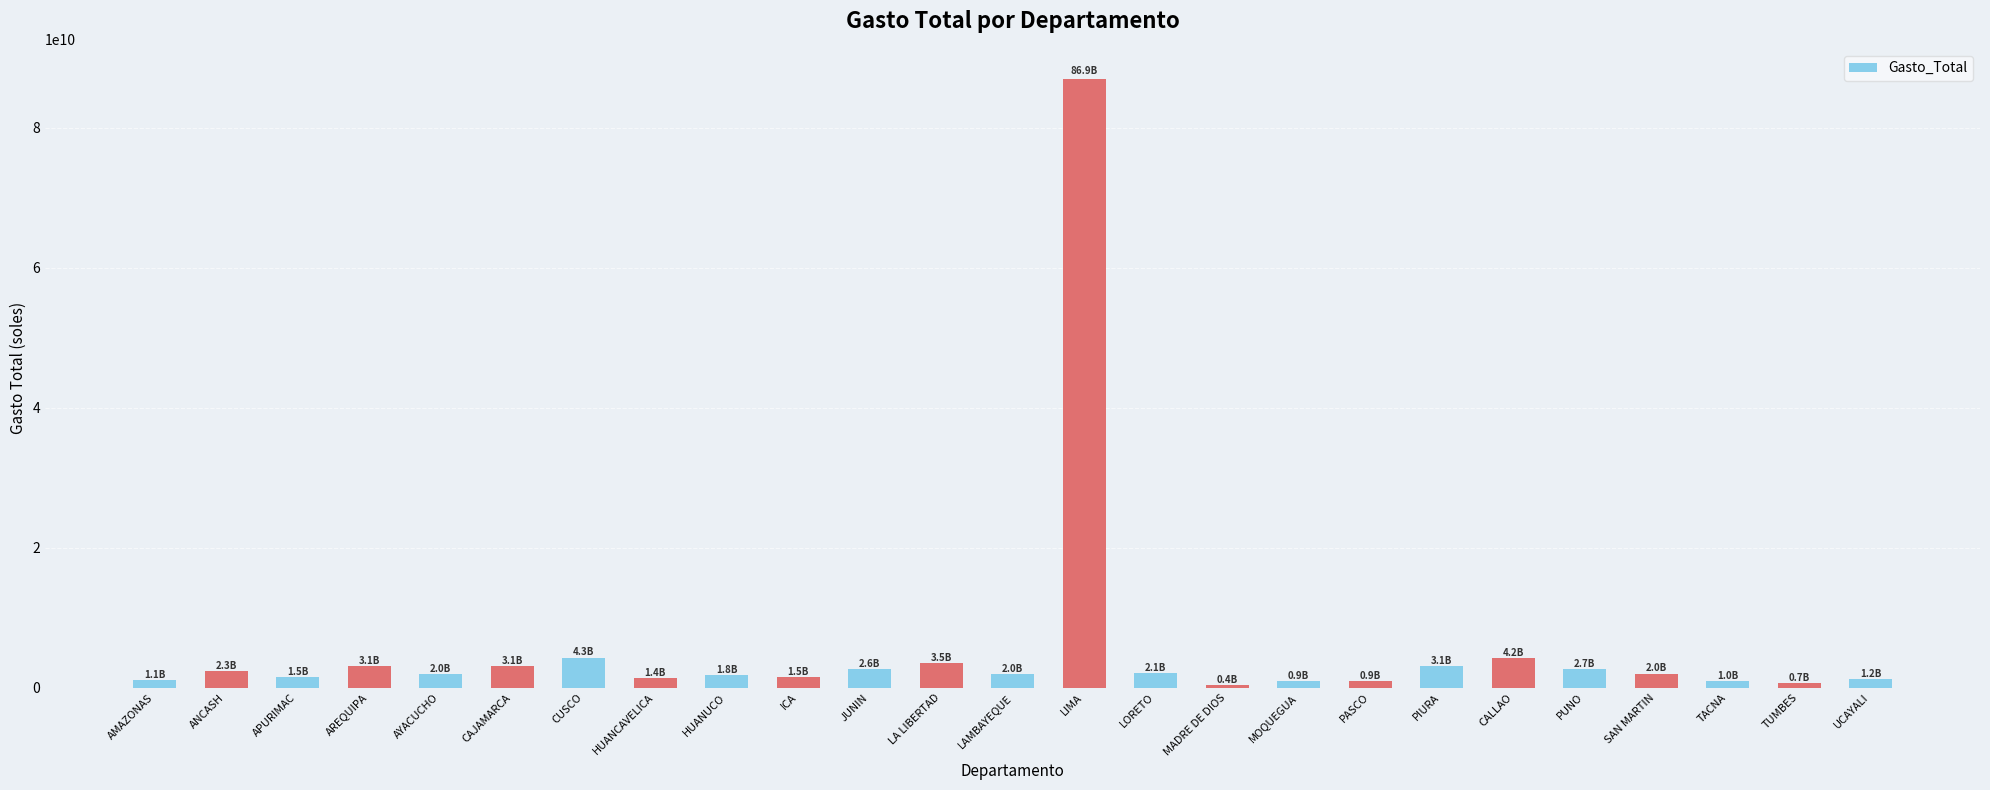

What position from the left is HUANUCO?

9